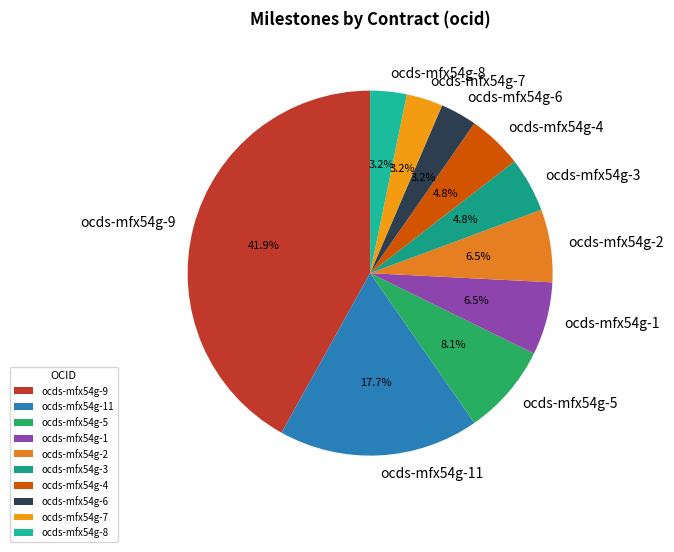

To the nearest percent, what is the difference between the largest and smallest slice percentages?

39%